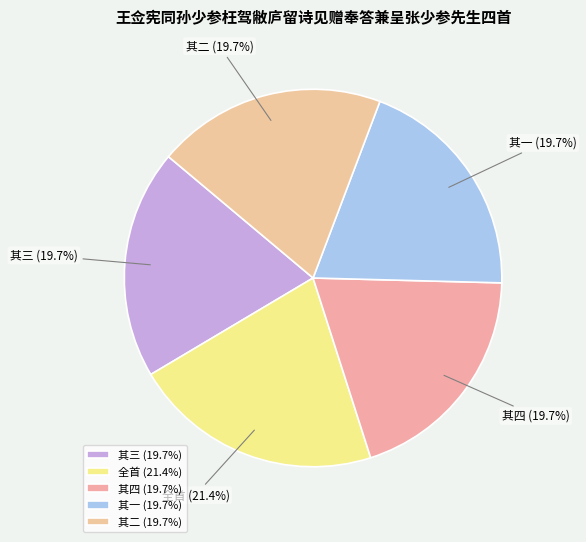

Does any single category account for the majority?

No